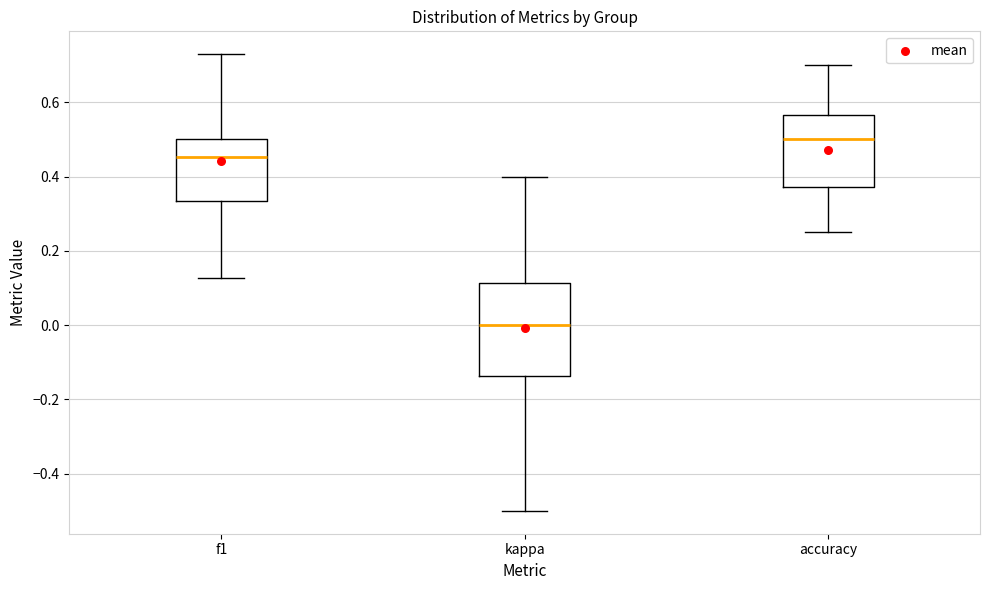

Reading left to right, read every box against the y-axis: the position of its median line, the range the box covers, and the ends of its whiskers. The values are not printed on the chart, so give them approximately, as read against the axis.

f1: median 0.46, box 0.34 to 0.50, whiskers 0.12 to 0.72
kappa: median 0.00, box -0.14 to 0.12, whiskers -0.50 to 0.40
accuracy: median 0.50, box 0.38 to 0.56, whiskers 0.26 to 0.70